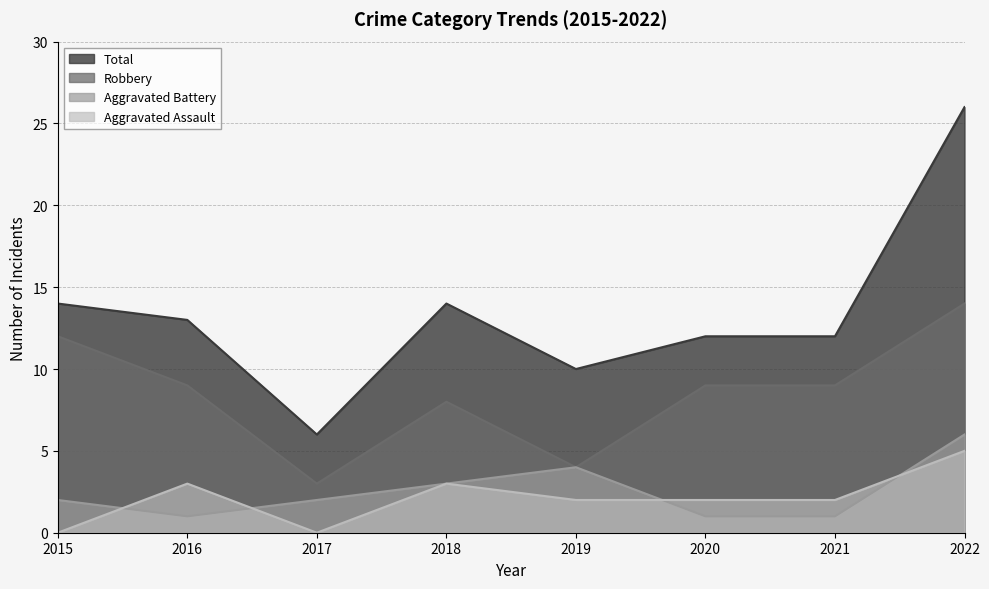

At how many categories does at least one series exceed 19?

1